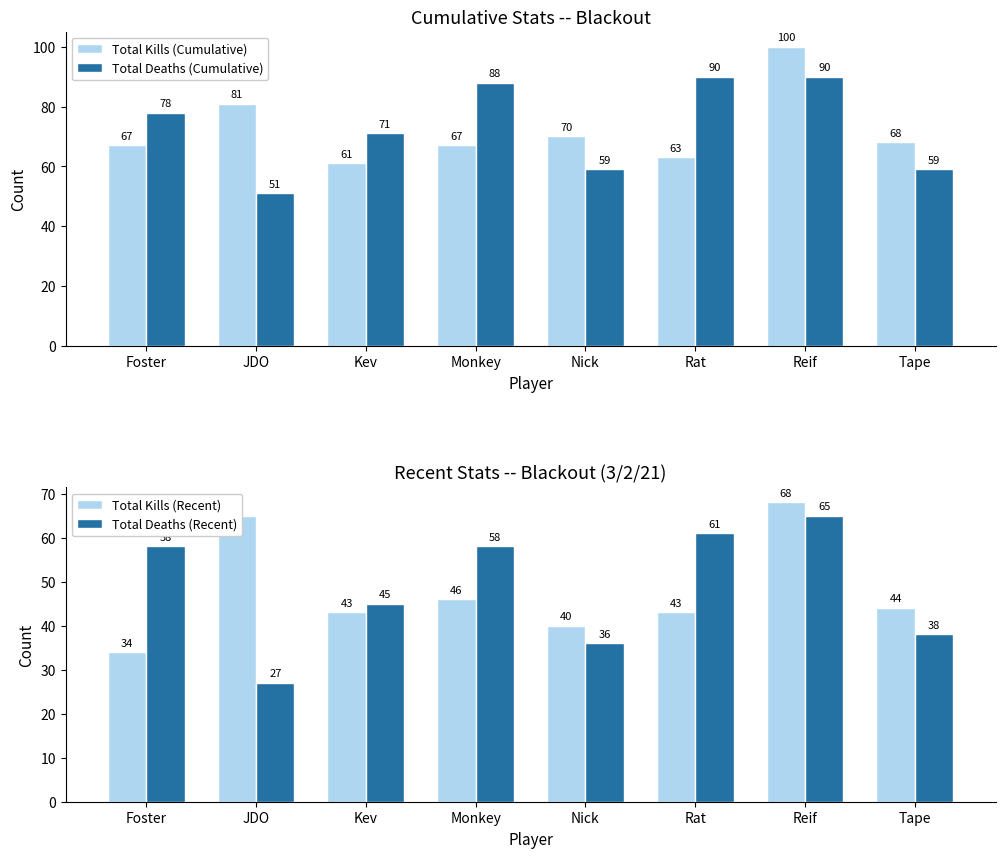

Does the chart contain stacked bars?

No